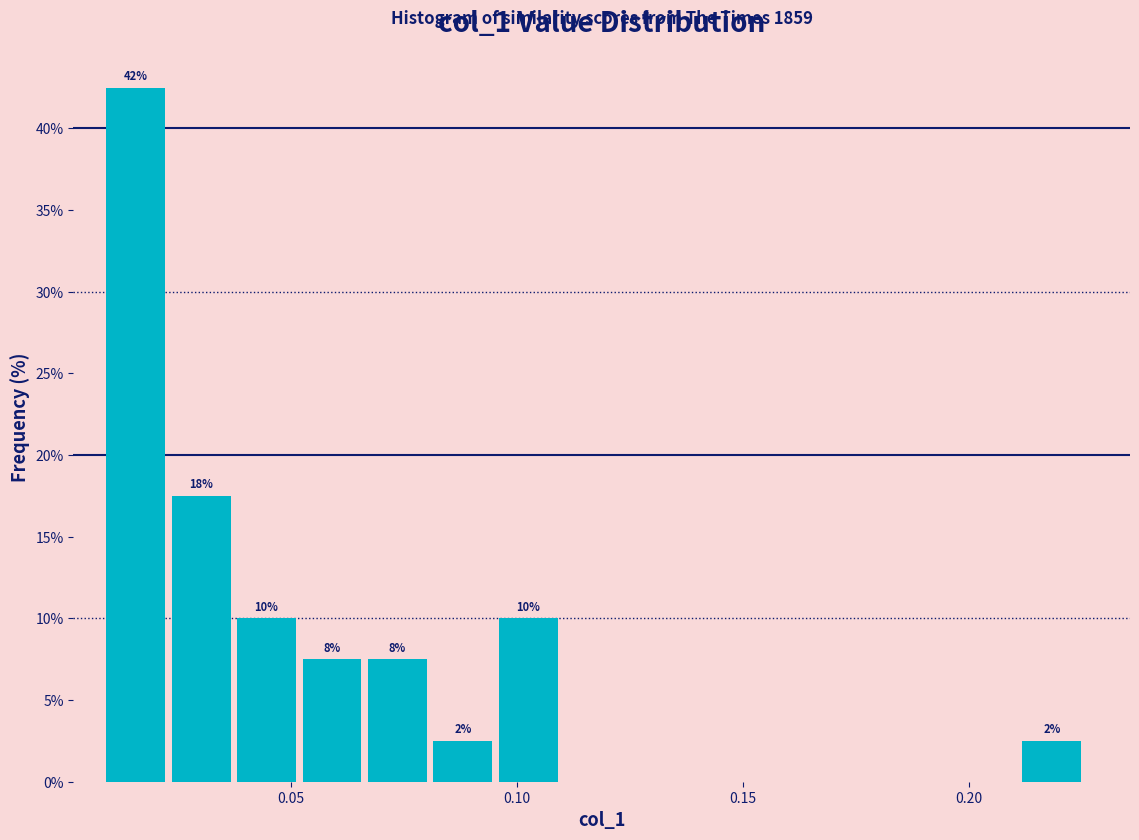

Around what value on the x-axis is the tallest bar? Give the approximate position of its centre, as read against the axis.

0.015